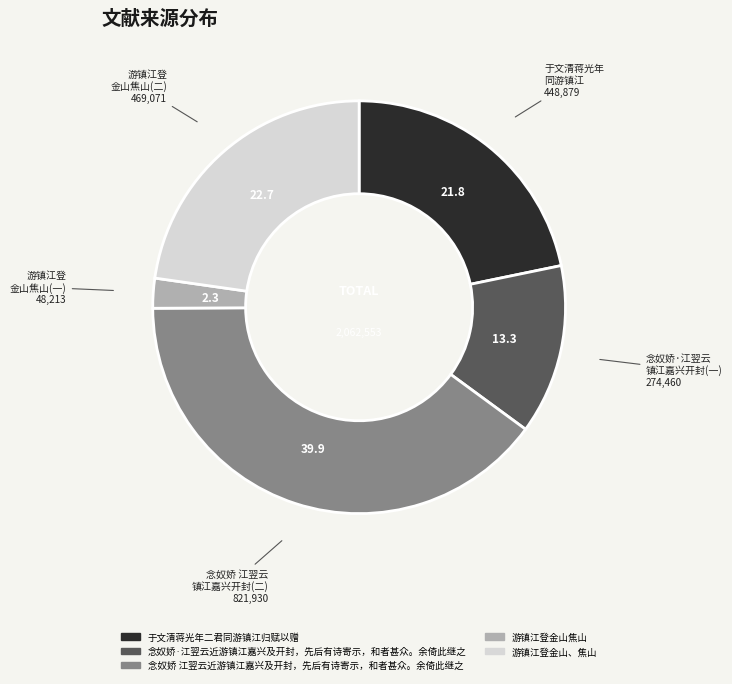

What is the ratio of the value at 念奴娇 江翌云近游镇江嘉兴及开封，先后有诗寄示，和者甚众。余倚此继之 to the value at 念奴娇·江翌云近游镇江嘉兴及开封，先后有诗寄示，和者甚众。余倚此继之?

3.0